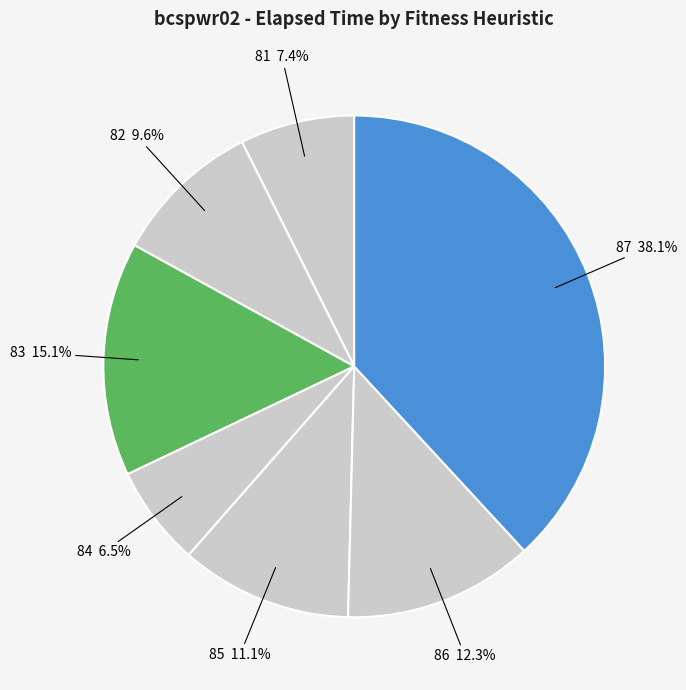

Which has a higher value, 86 or 84?

86